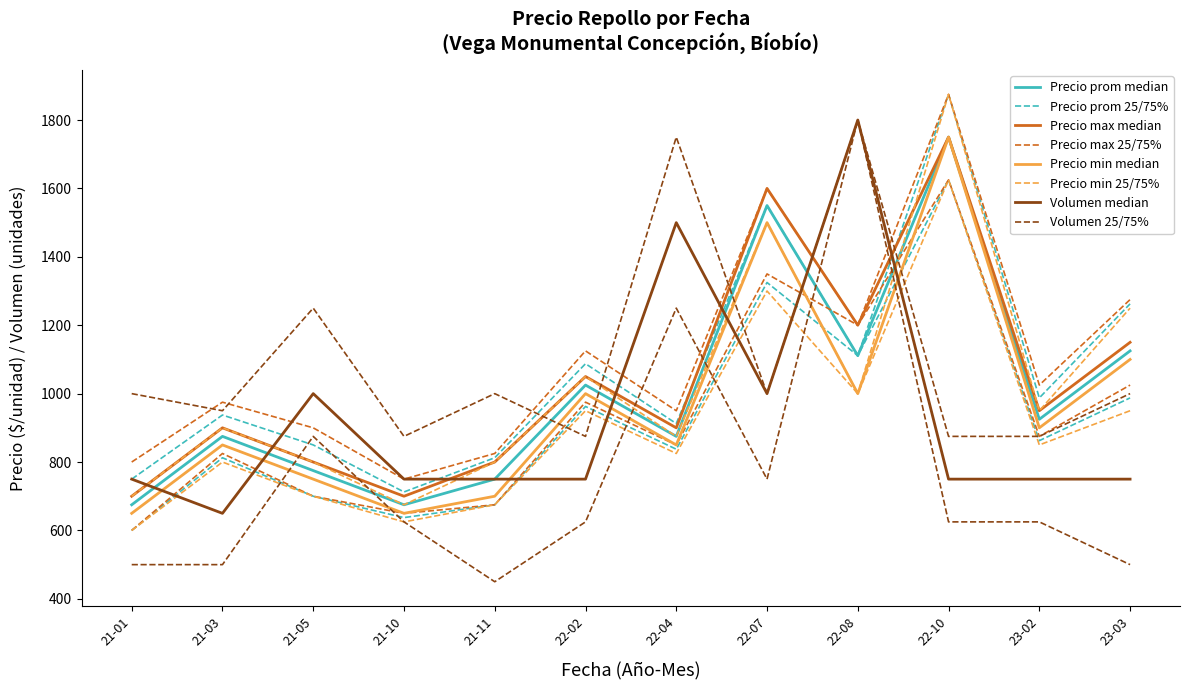

Is this an area chart (filled region under the line)?

No